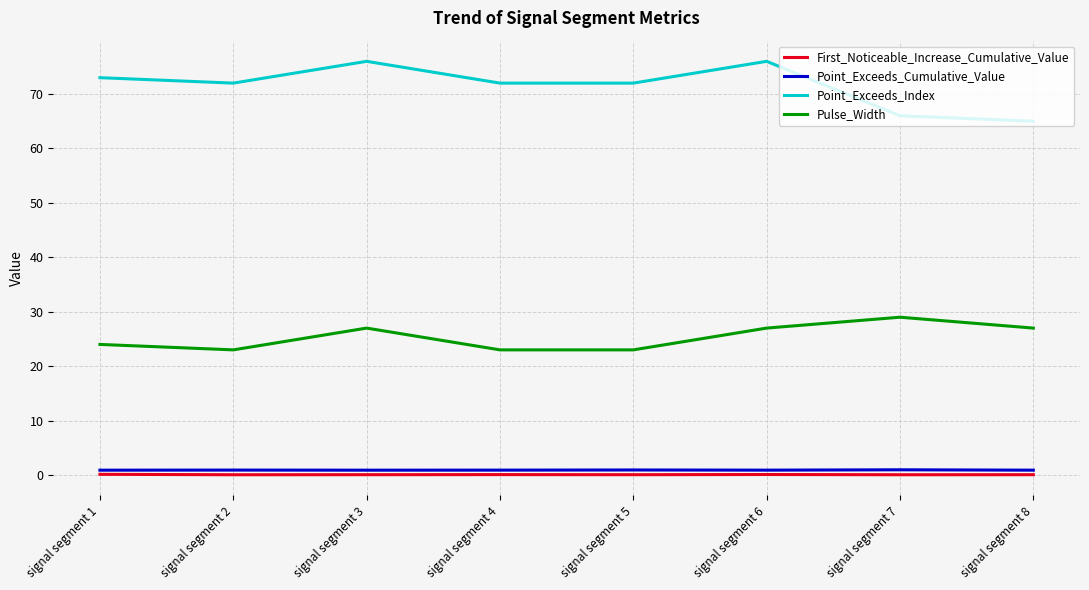

What are all the series names shown in the legend?

First_Noticeable_Increase_Cumulative_Value, Point_Exceeds_Cumulative_Value, Point_Exceeds_Index, Pulse_Width